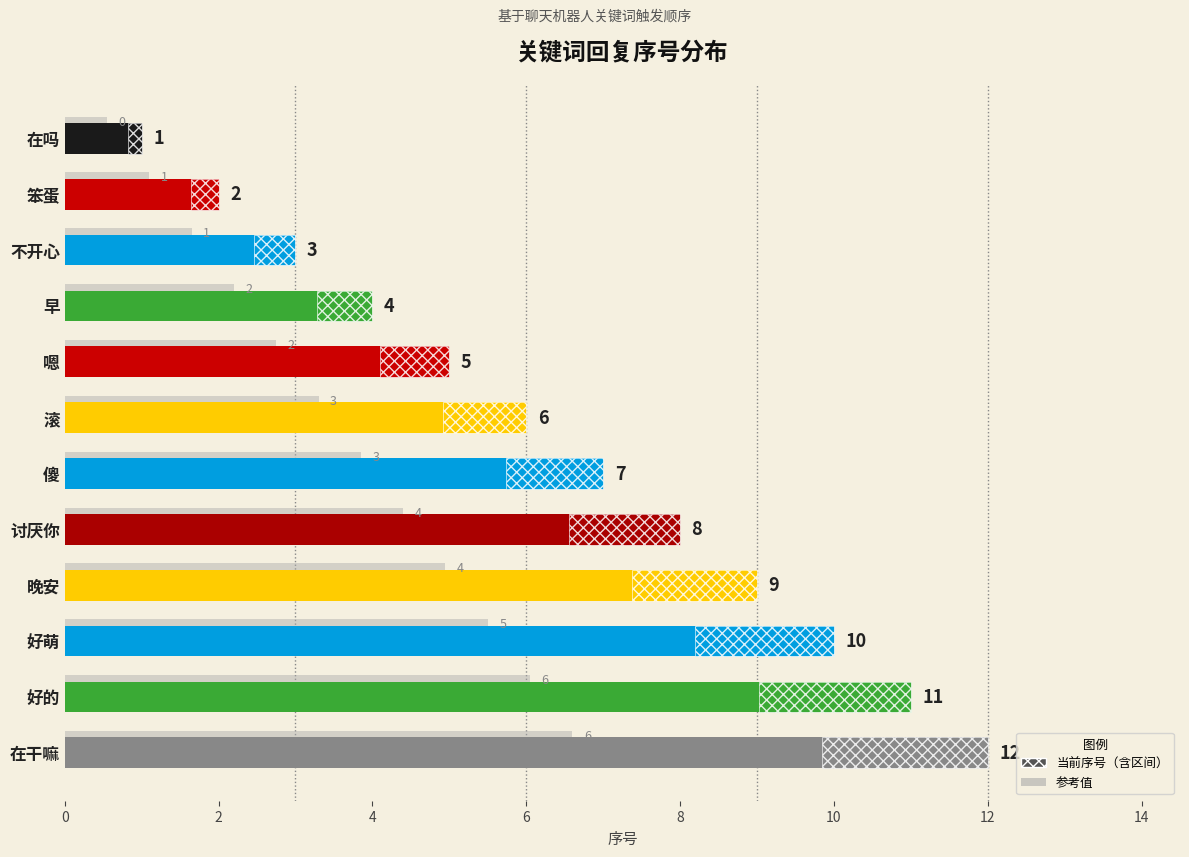

Between 嗯 and 晚安, which is larger?

晚安